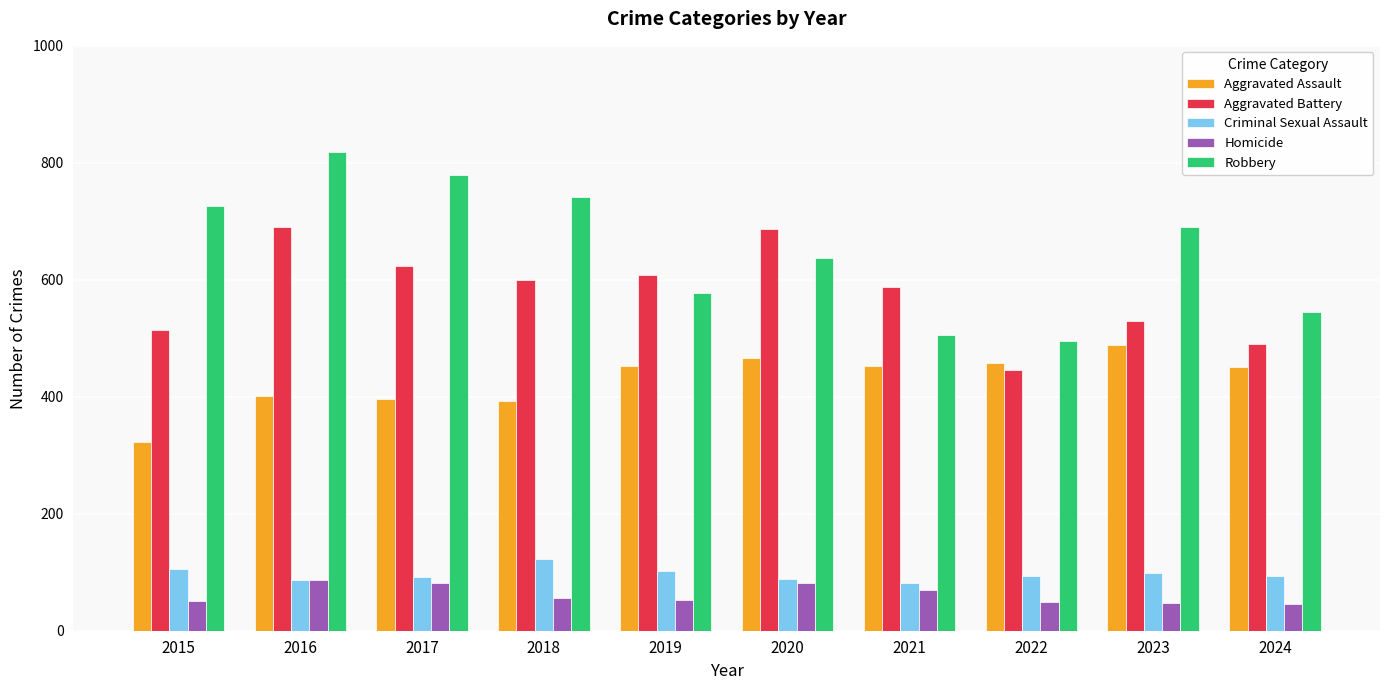

What is the difference between the highest and lowest values at 2017?

698